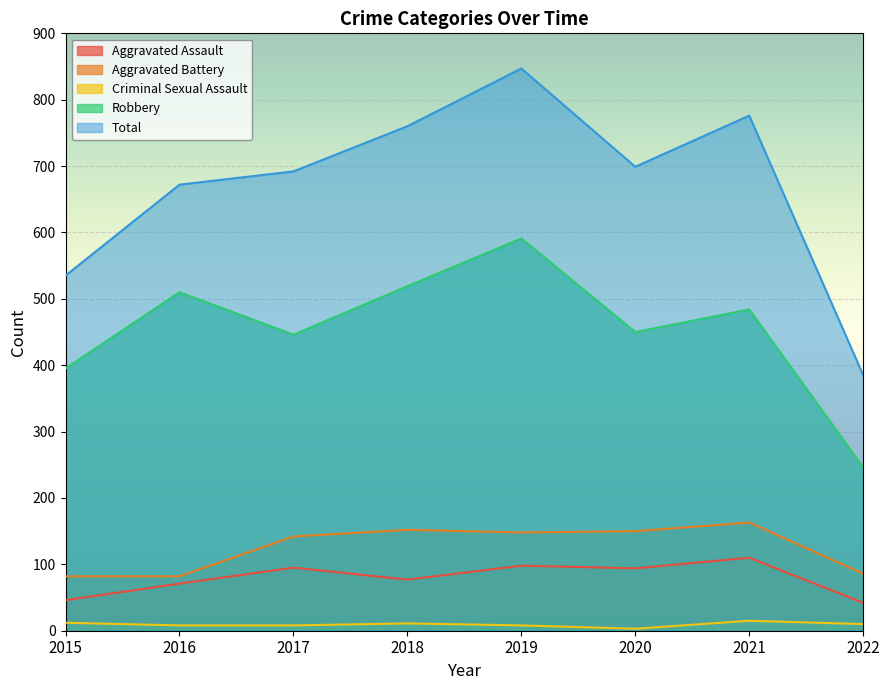

What is the value of the Aggravated Battery point at the 6th from the left?

150